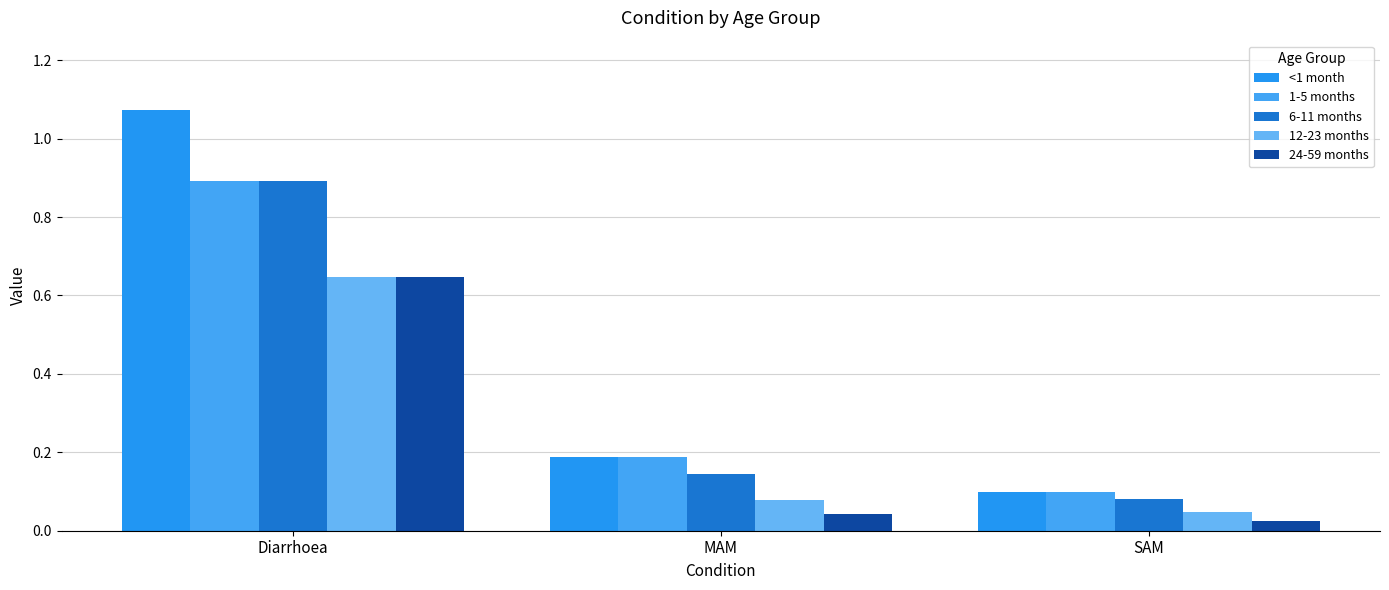

At which label does 6-11 months reach its minimum?

SAM